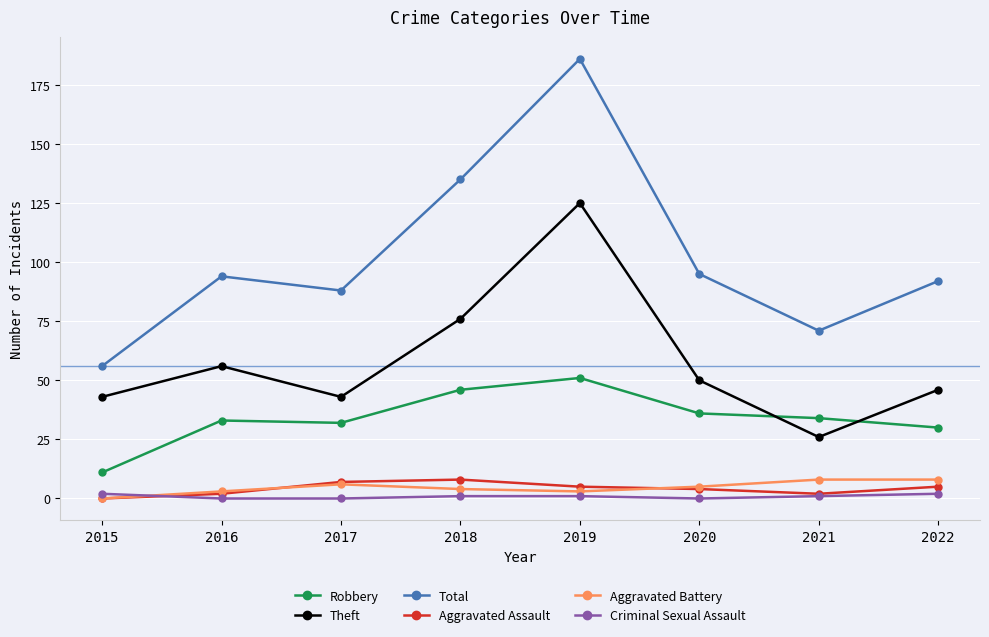

Reading left to right, what are all the values shown in this chart?

Robbery: 2015=11	2016=33	2017=32	2018=46	2019=51	2020=36	2021=34	2022=30
Theft: 2015=43	2016=56	2017=43	2018=76	2019=125	2020=50	2021=26	2022=46
Total: 2015=56	2016=94	2017=88	2018=135	2019=186	2020=95	2021=71	2022=92
Aggravated Assault: 2015=0	2016=2	2017=7	2018=8	2019=5	2020=4	2021=2	2022=5
Aggravated Battery: 2015=0	2016=3	2017=6	2018=4	2019=3	2020=5	2021=8	2022=8
Criminal Sexual Assault: 2015=2	2016=0	2017=0	2018=1	2019=1	2020=0	2021=1	2022=2